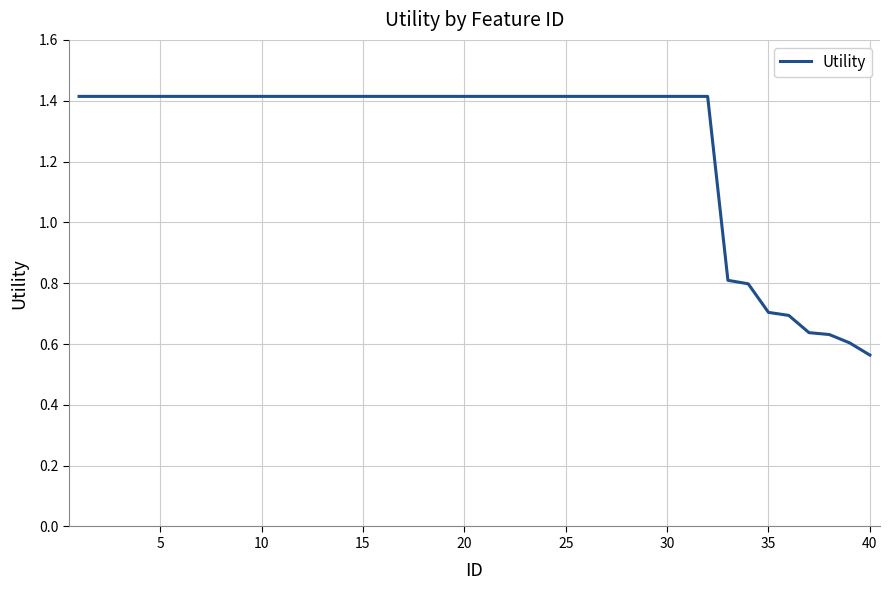

Count the number of values greater than 1.

32